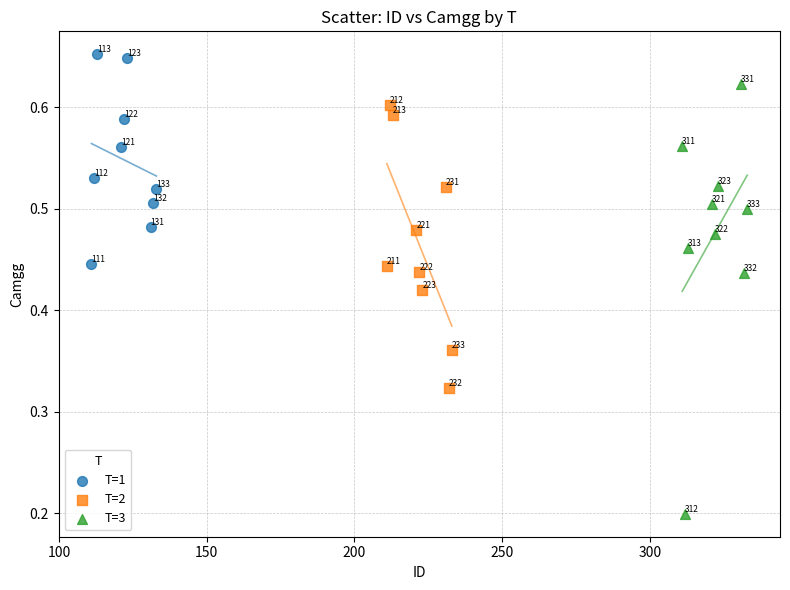

Which series reaches the maximum Y coordinate?

T=1